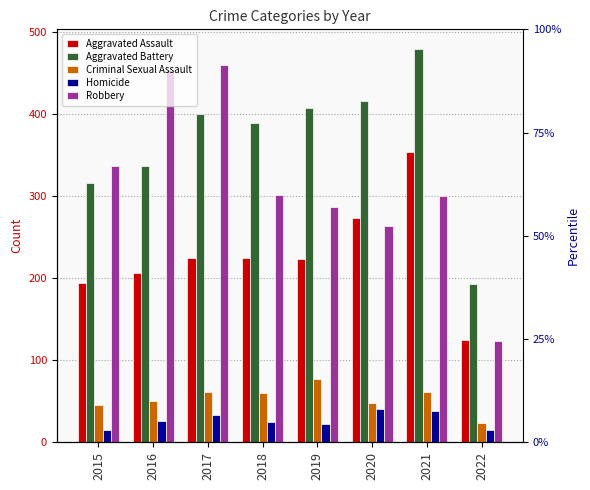

Does the chart contain stacked bars?

No